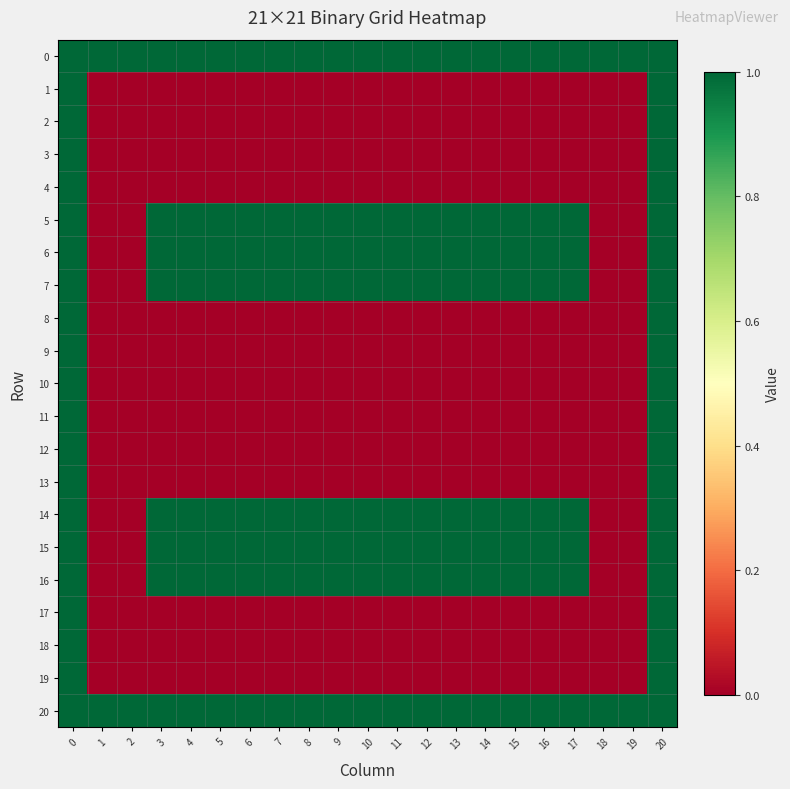

Which series has the largest range (max minus min)?

1